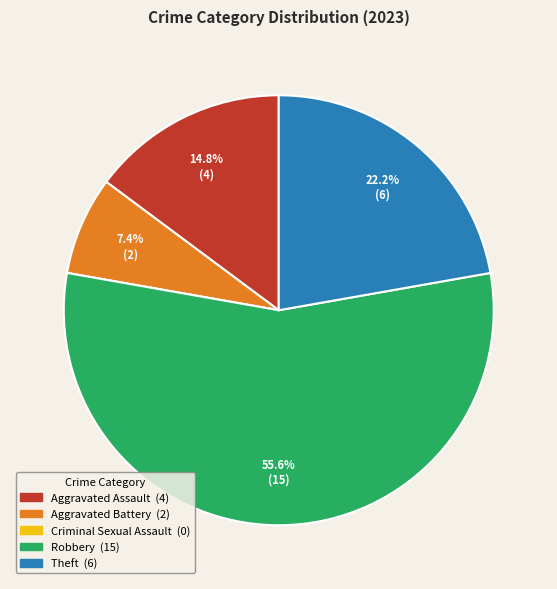

Which has a higher value, Aggravated Assault or Theft?

Theft